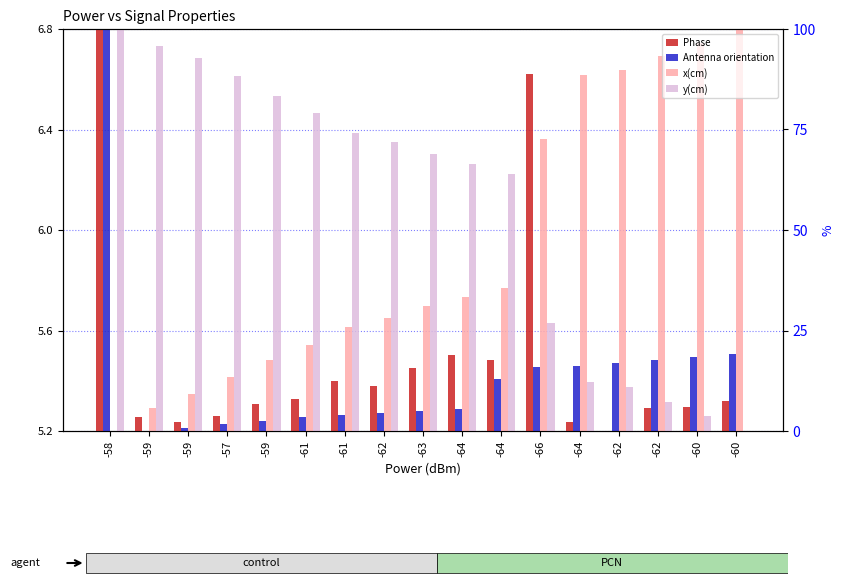

Reading right to left, transcribe all the data shown in this chart.

Phase: -60=5.3	-60=5.3	-62=5.3	-62=5.2	-64=5.2	-66=6.6	-64=5.5	-64=5.5	-63=5.5	-62=5.4	-61=5.4	-61=5.3	-59=5.3	-57=5.3	-59=5.2	-59=5.3	-58=6.8
Antenna orientation: -60=5.5	-60=5.5	-62=5.5	-62=5.5	-64=5.5	-66=5.5	-64=5.4	-64=5.3	-63=5.3	-62=5.3	-61=5.3	-61=5.3	-59=5.2	-57=5.2	-59=5.2	-59=5.2	-58=6.8
x(cm): -60=6.8	-60=6.7	-62=6.7	-62=6.6	-64=6.6	-66=6.4	-64=5.8	-64=5.7	-63=5.7	-62=5.6	-61=5.6	-61=5.5	-59=5.5	-57=5.4	-59=5.3	-59=5.3	-58=5.2
y(cm): -60=5.2	-60=5.3	-62=5.3	-62=5.4	-64=5.4	-66=5.6	-64=6.2	-64=6.3	-63=6.3	-62=6.4	-61=6.4	-61=6.5	-59=6.5	-57=6.6	-59=6.7	-59=6.7	-58=6.8